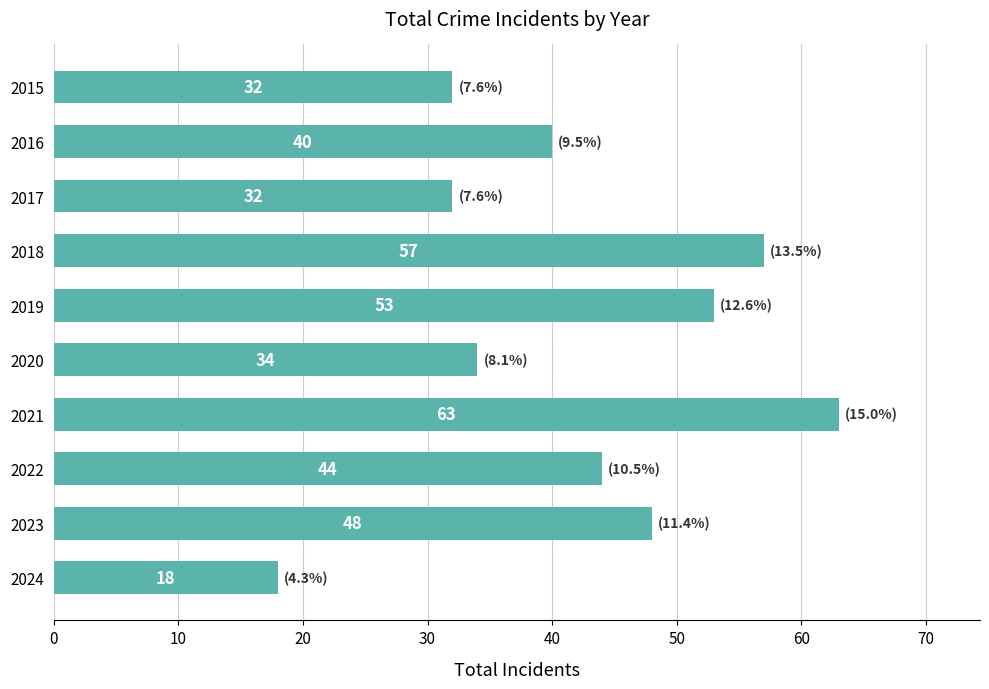

Which label corresponds to the largest value in the chart?

2021